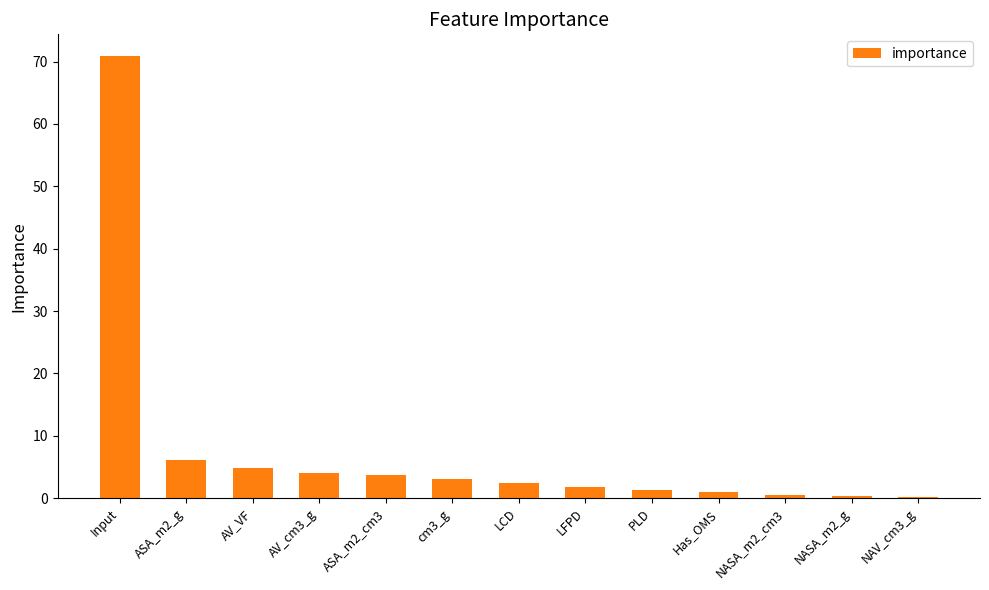

What is the sum of all values?

100.0